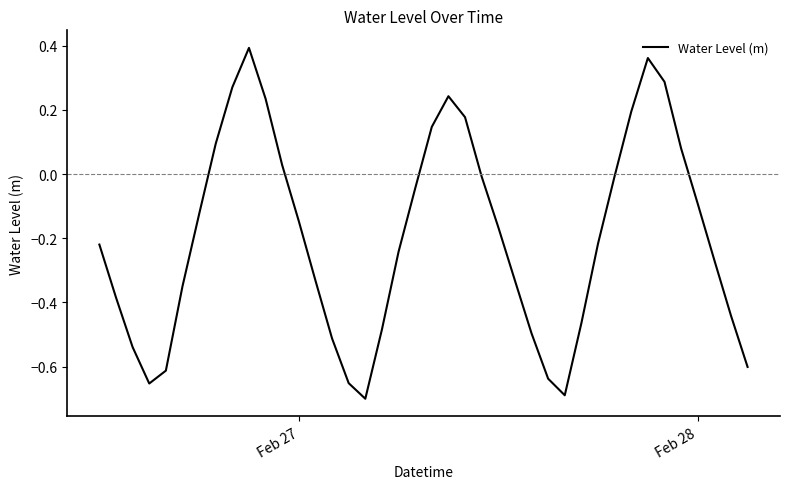

What is the difference between the maximum and minimum values?

1.1